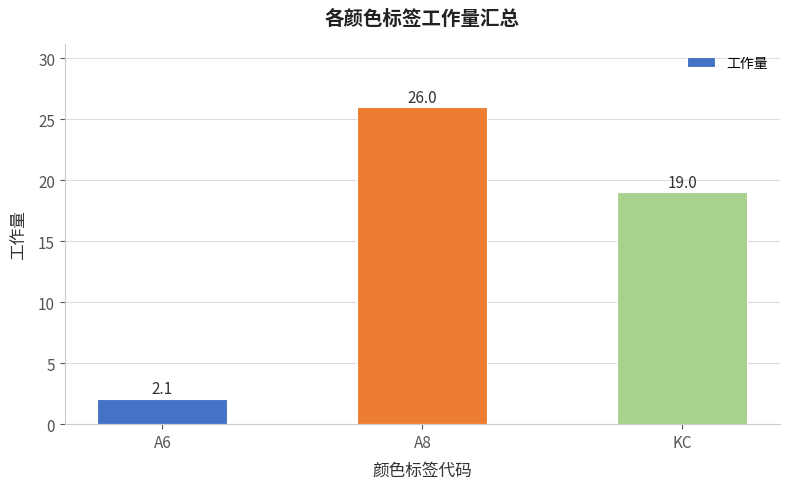

The value at A6 is 2.1. True or false?

True